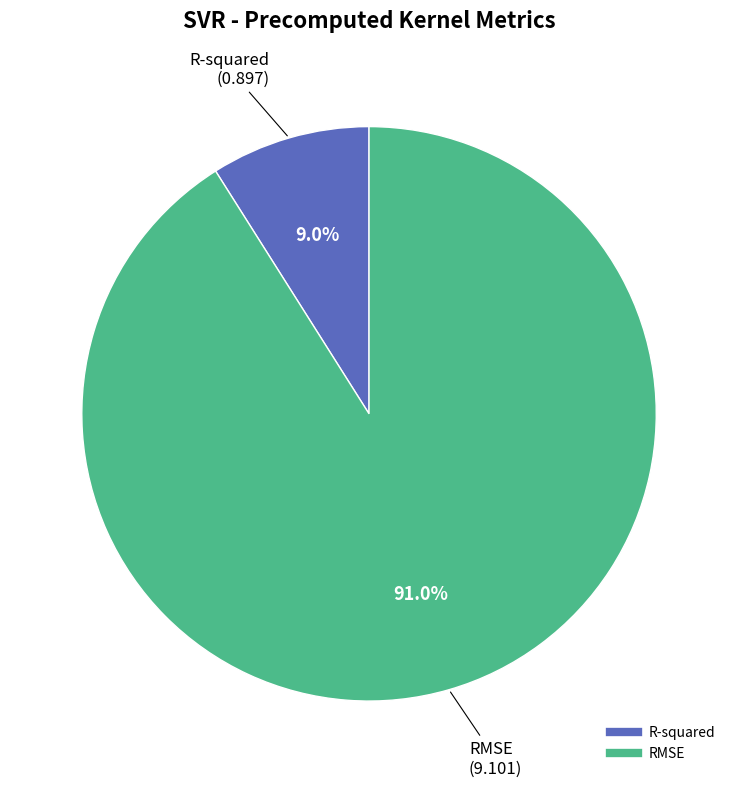

Which category has the biggest portion of the pie?

RMSE